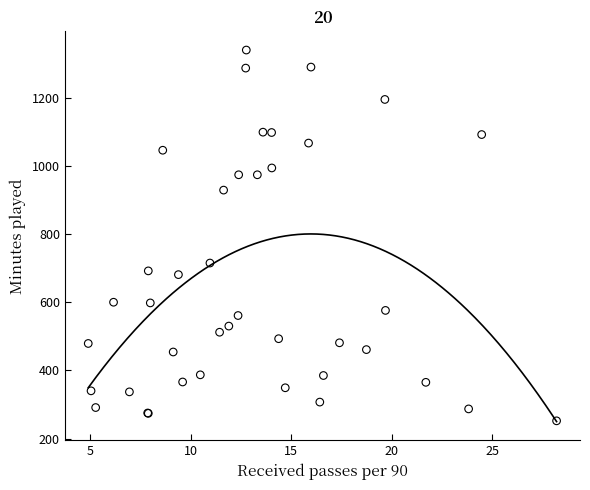

What Y value in the scatter plot is closest to 796?

715